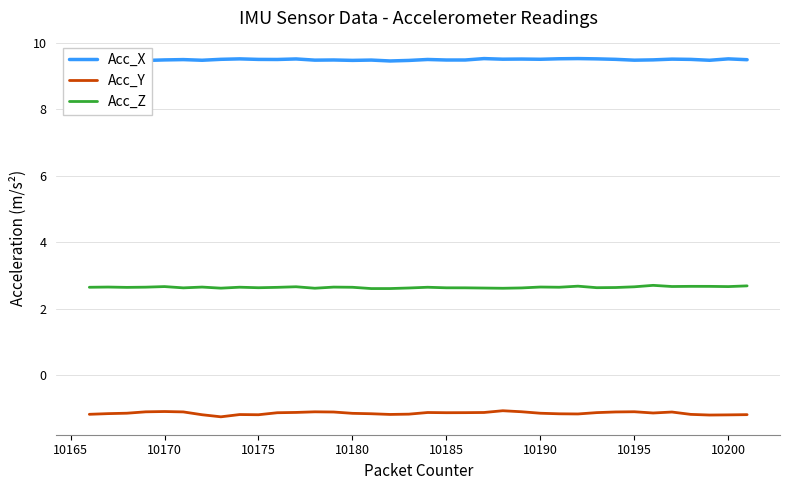

What is the average value of the Acc_Y series?

-1.1